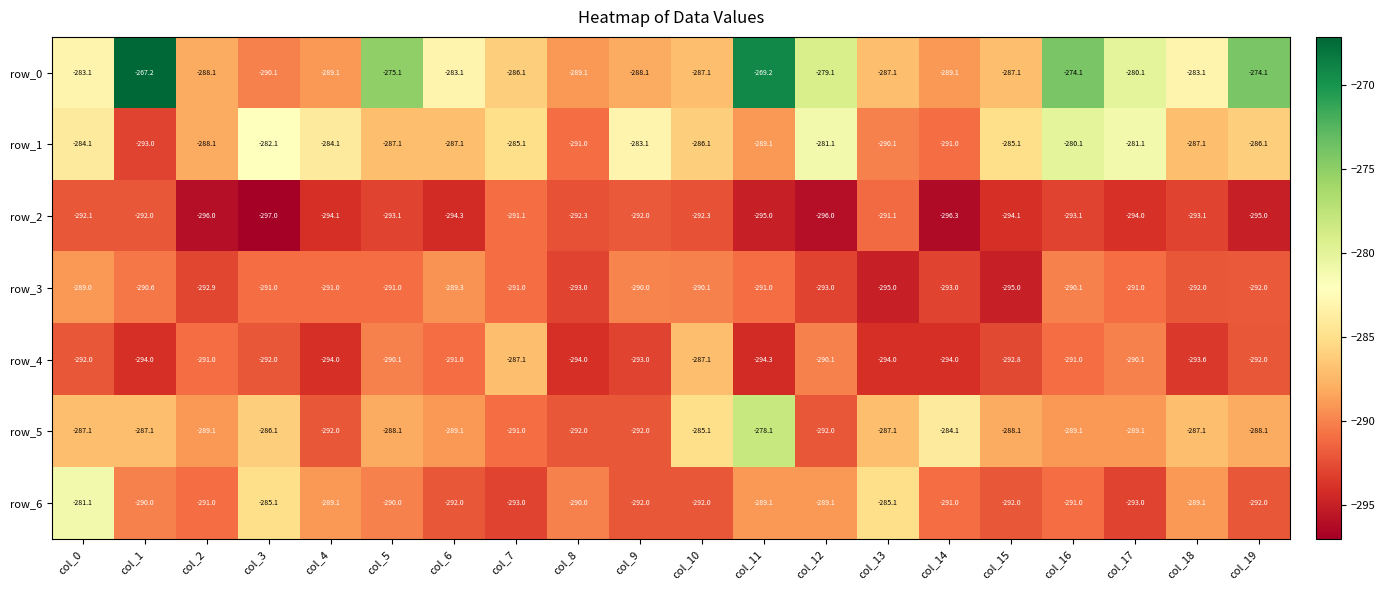

Reading left to right, transcribe all the data shown in this chart.

row_0: -283.1	-267.2	-288.1	-290.1	-289.1	-275.1	-283.1	-286.1	-289.1	-288.1	-287.1	-269.2	-279.1	-287.1	-289.1	-287.1	-274.1	-280.1	-283.1	-274.1
row_1: -284.1	-293.0	-288.1	-282.1	-284.1	-287.1	-287.1	-285.1	-291.0	-283.1	-286.1	-289.1	-281.1	-290.1	-291.0	-285.1	-280.1	-281.1	-287.1	-286.1
row_2: -292.1	-292.0	-296.0	-297.0	-294.1	-293.1	-294.3	-291.1	-292.3	-292.0	-292.3	-295.0	-296.0	-291.1	-296.3	-294.1	-293.1	-294.0	-293.1	-295.0
row_3: -289.0	-290.6	-292.9	-291.0	-291.0	-291.0	-289.3	-291.0	-293.0	-290.0	-290.1	-291.0	-293.0	-295.0	-293.0	-295.0	-290.1	-291.0	-292.0	-292.0
row_4: -292.0	-294.0	-291.0	-292.0	-294.0	-290.1	-291.0	-287.1	-294.0	-293.0	-287.1	-294.3	-290.1	-294.0	-294.0	-292.8	-291.0	-290.1	-293.6	-292.0
row_5: -287.1	-287.1	-289.1	-286.1	-292.0	-288.1	-289.1	-291.0	-292.0	-292.0	-285.1	-278.1	-292.0	-287.1	-284.1	-288.1	-289.1	-289.1	-287.1	-288.1
row_6: -281.1	-290.0	-291.0	-285.1	-289.1	-290.0	-292.0	-293.0	-290.0	-292.0	-292.0	-289.1	-289.1	-285.1	-291.0	-292.0	-291.0	-293.0	-289.1	-292.0